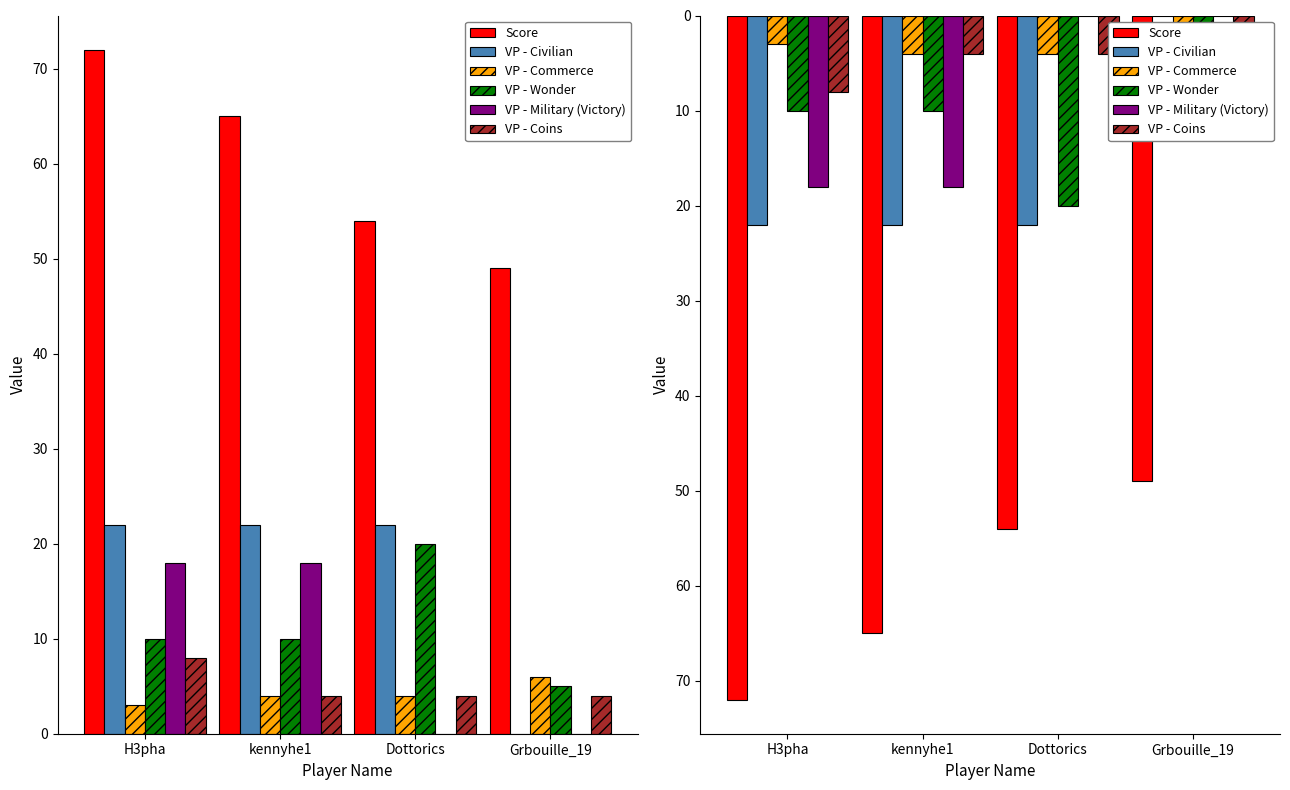

How many values in the VP - Military (Victory) series are below 18?

2